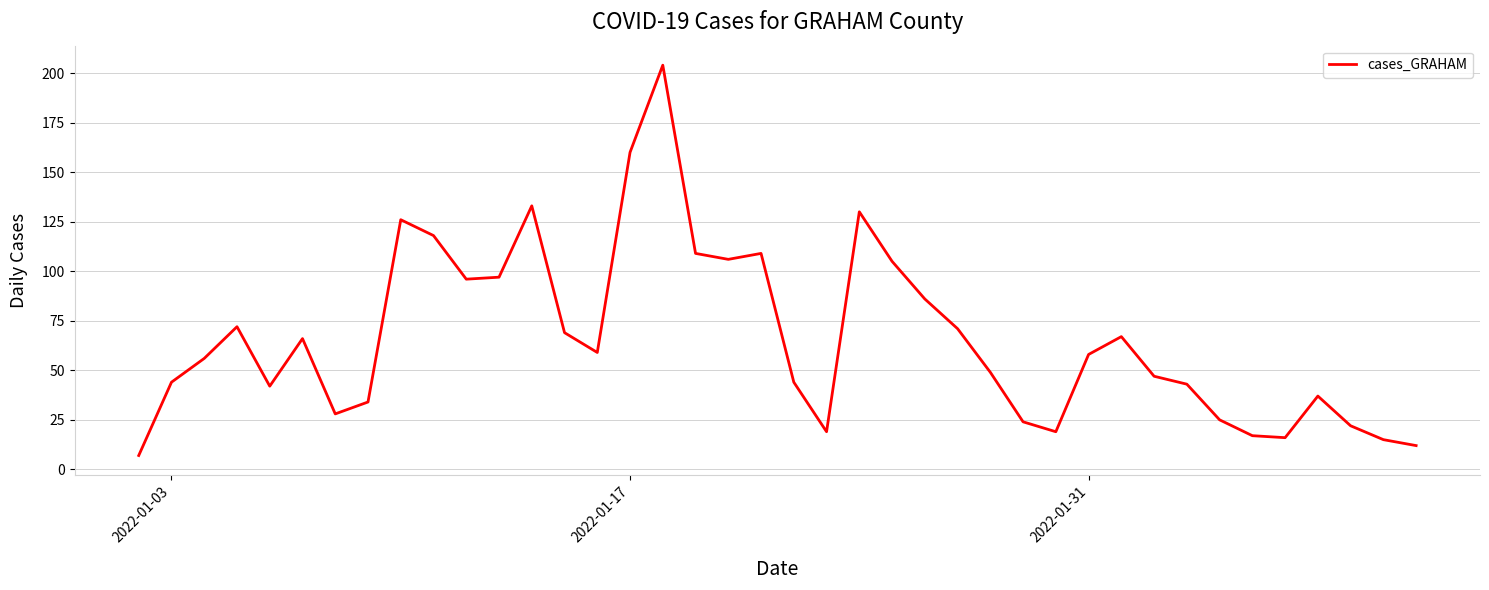

What is the difference between the maximum and minimum values?

197